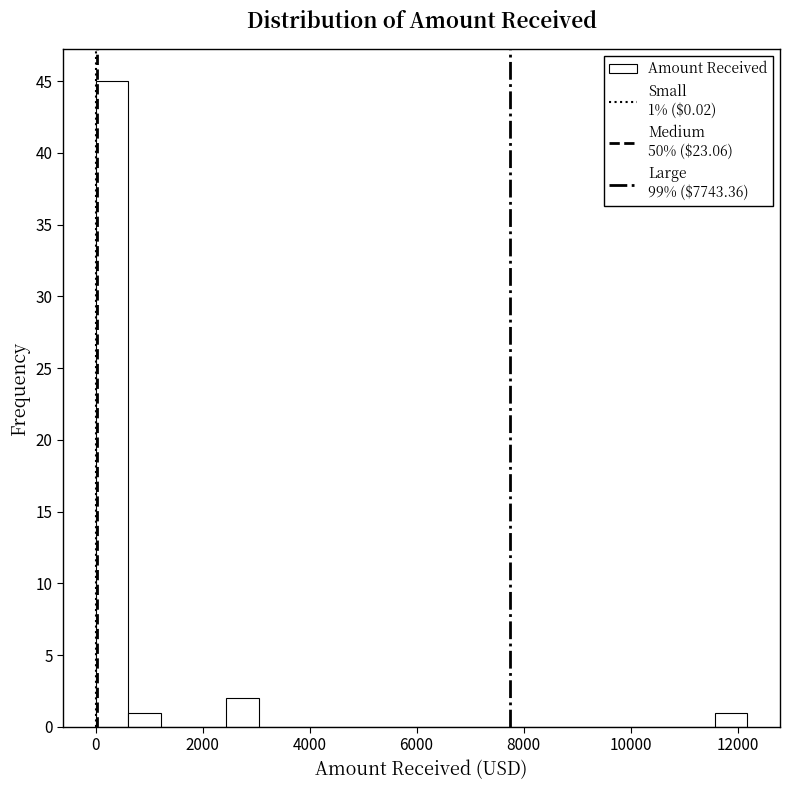

Around what value on the x-axis is the tallest bar? Give the approximate position of its centre, as read against the axis.

400